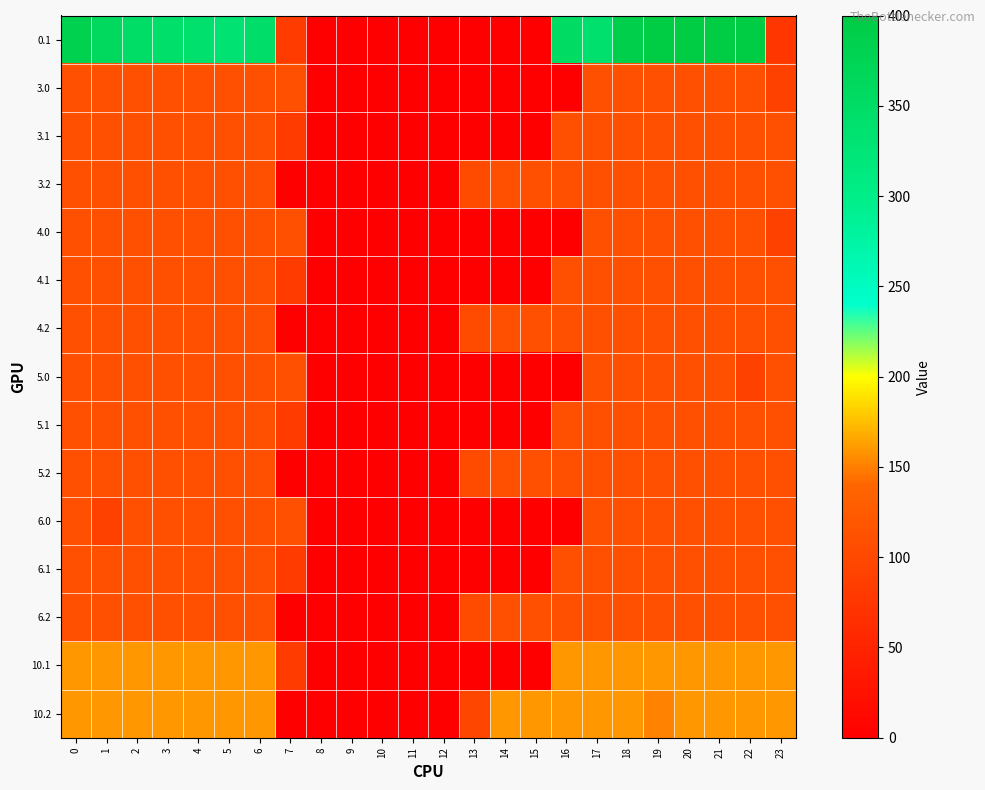

Rank the series by their maximum value, from highest to lowest.

0.1, 10.1, 10.2, 4.0, 4.1, 4.2, 5.0, 5.1, 5.2, 6.0, 6.1, 6.2, 3.0, 3.1, 3.2